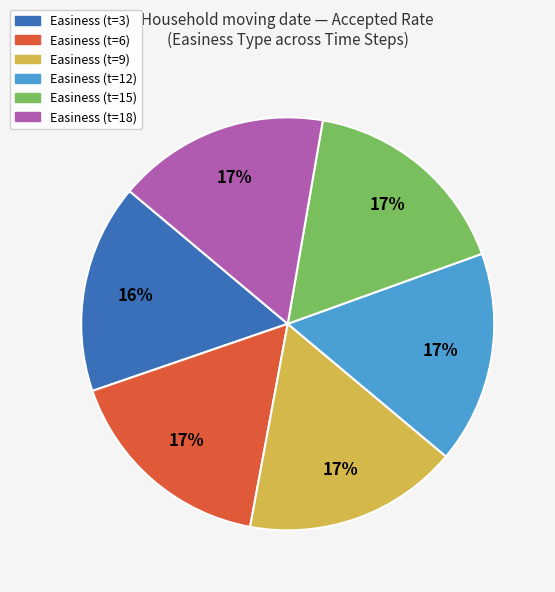

Does any single category account for the majority?

No